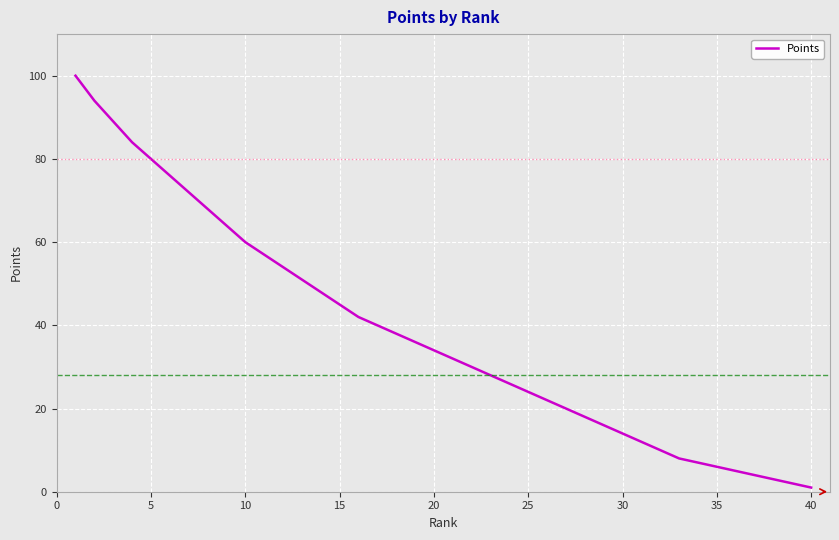

What is the difference between the maximum and minimum values?

99